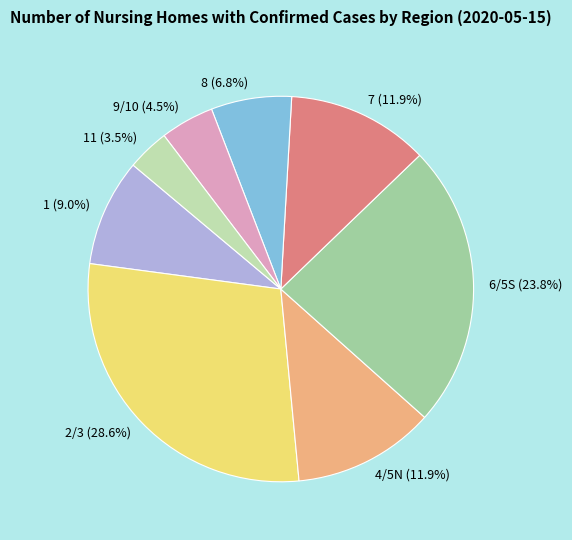

Count the number of slices in the pie.

8